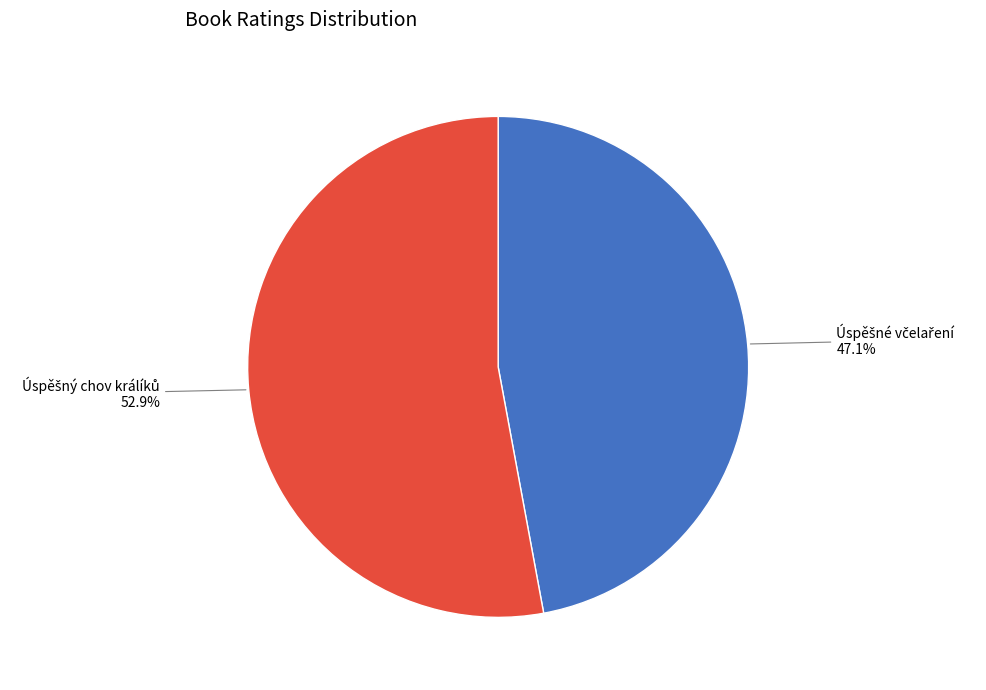

Is there a majority slice in this chart?

Yes